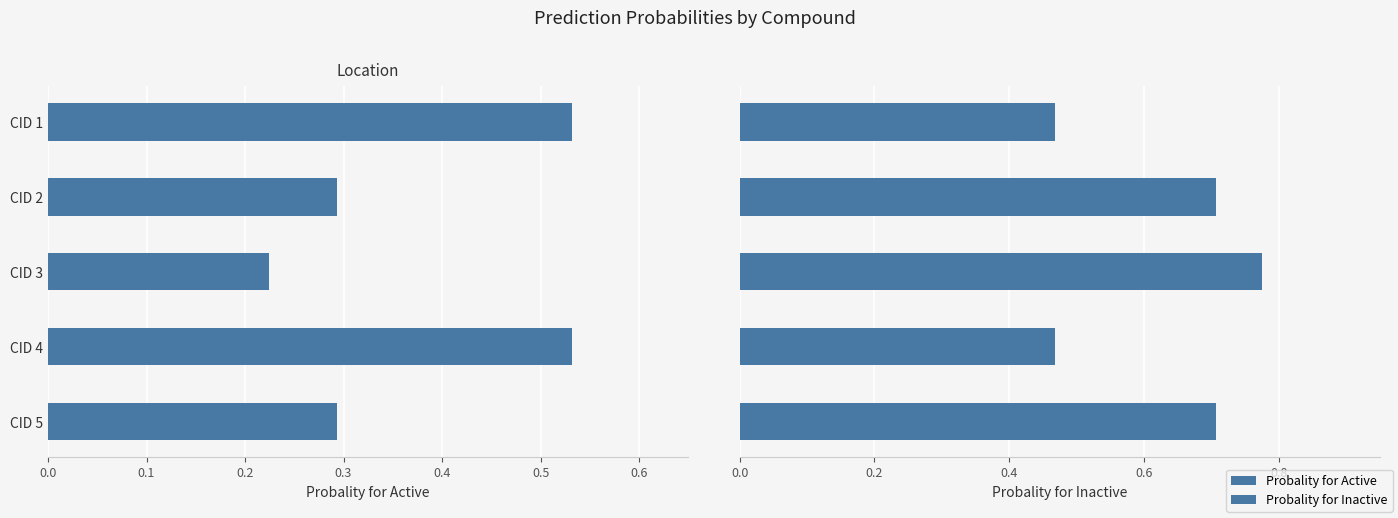

Which series has the largest range (max minus min)?

Probality for Inactive